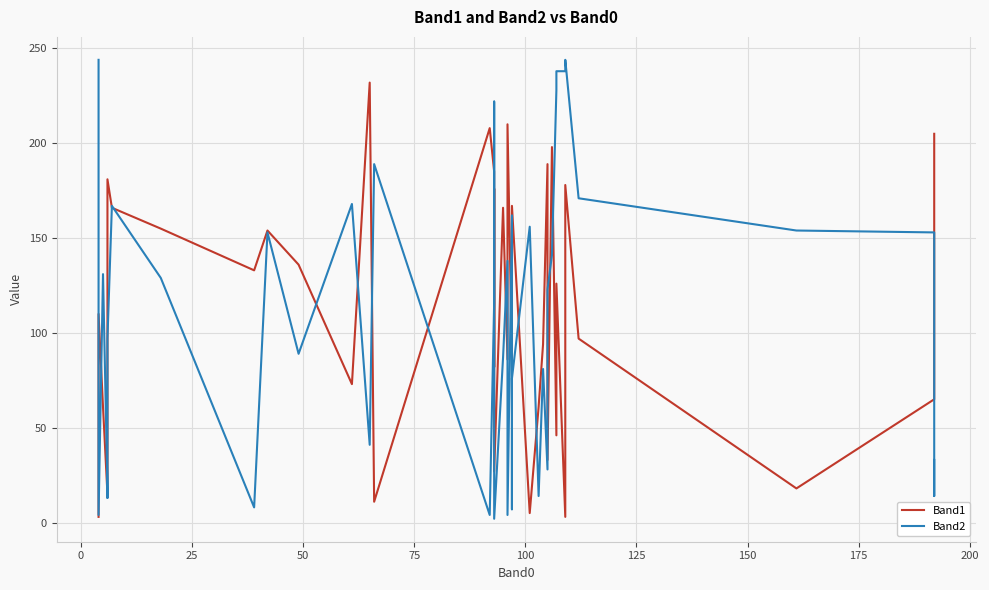

Reading left to right, what are all the values shown in this chart?

Band1: 3	110	61	15	91	181	166	155	133	154	136	73	232	11	208	185	82	176	27	166	86	210	87	120	167	5	61	94	189	33	198	46	126	3	178	97	18	65	155	205
Band2: 244	4	131	18	13	97	167	129	8	153	89	168	41	189	4	116	222	149	2	87	138	4	162	7	76	156	14	81	28	123	141	228	238	238	244	171	154	153	14	33